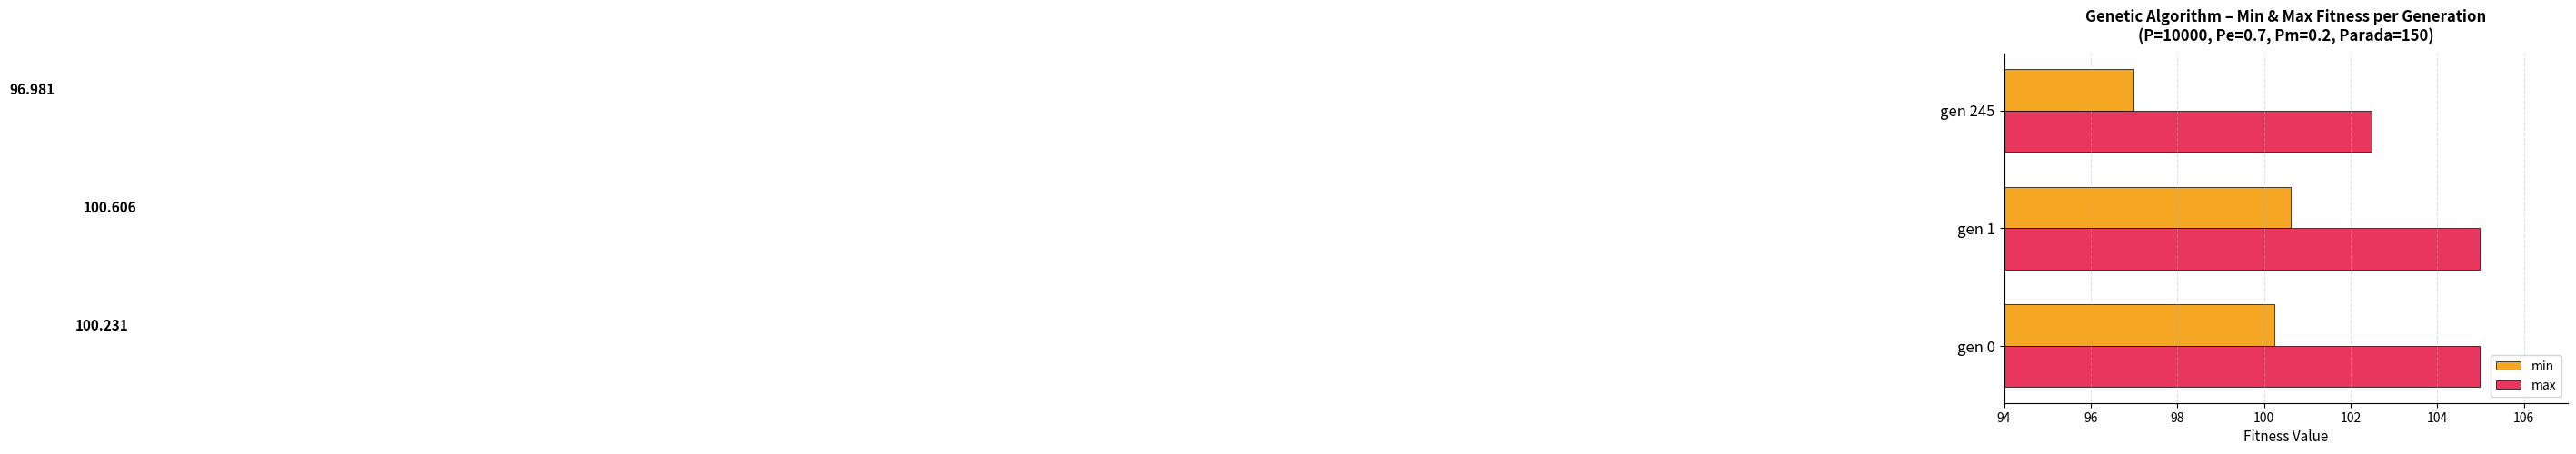

Which series has the largest range (max minus min)?

min